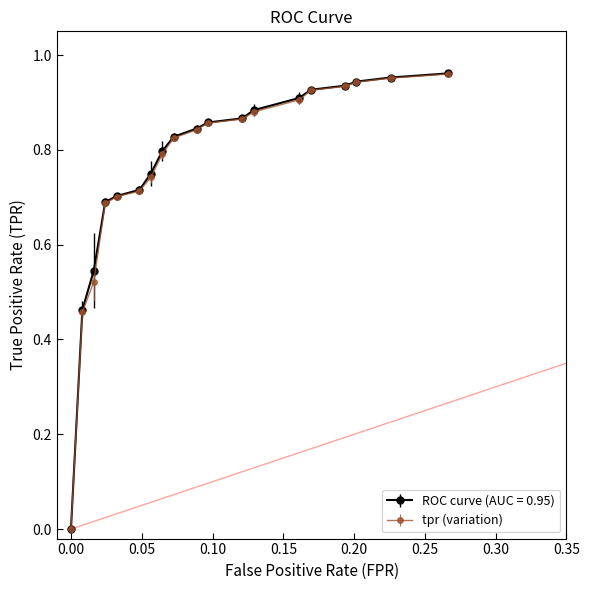

Which series has the widest spread of values?

ROC curve (AUC = 0.95)